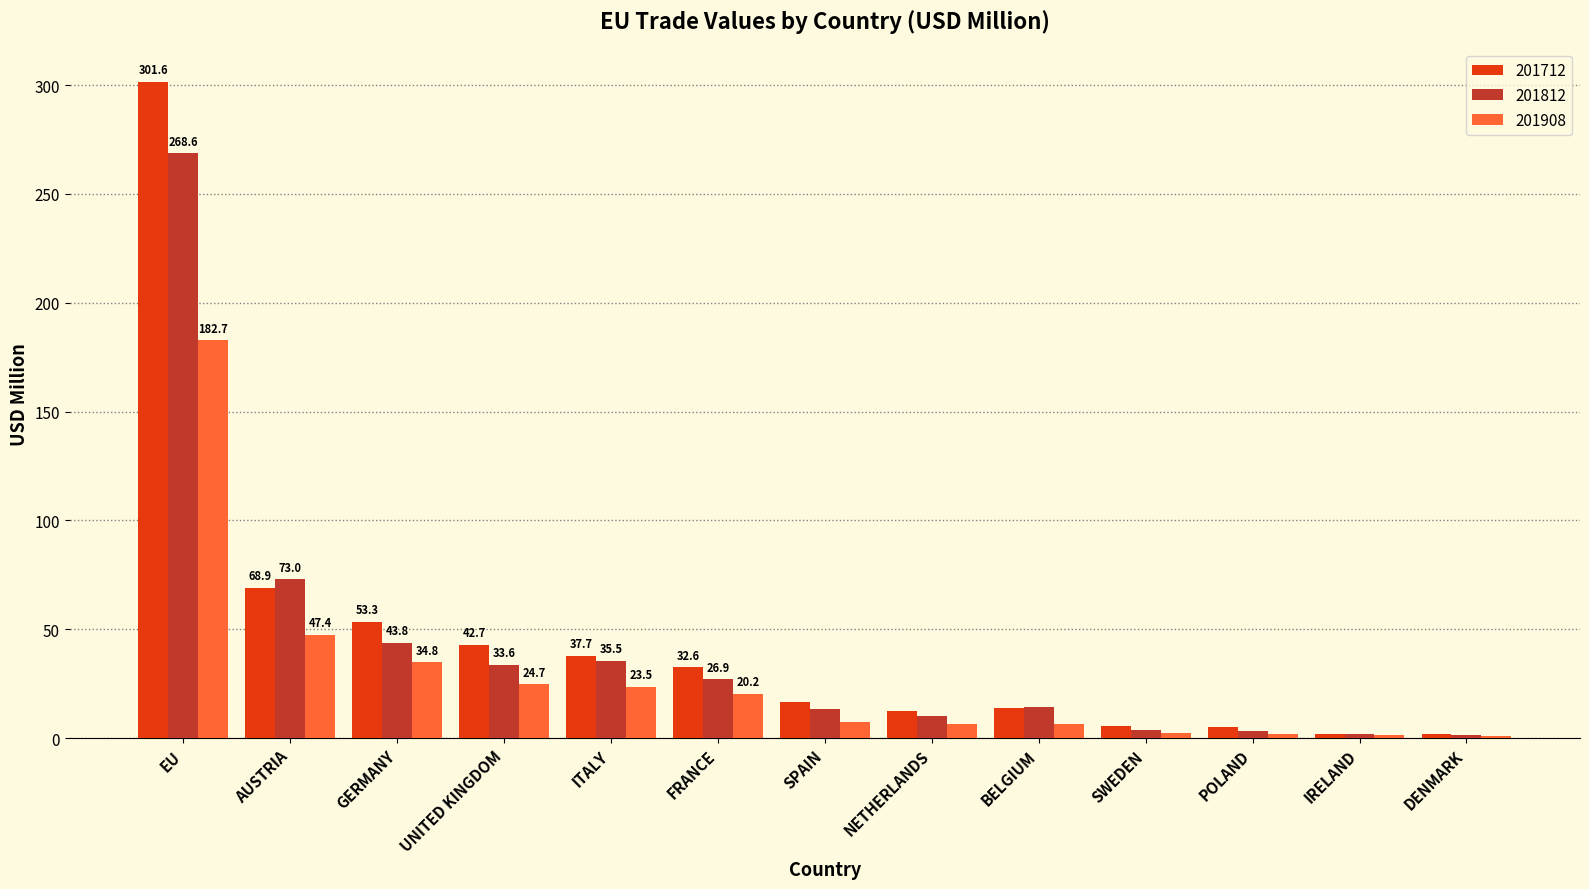

True or false: 201908 has a value of 7.6 at SPAIN.

True